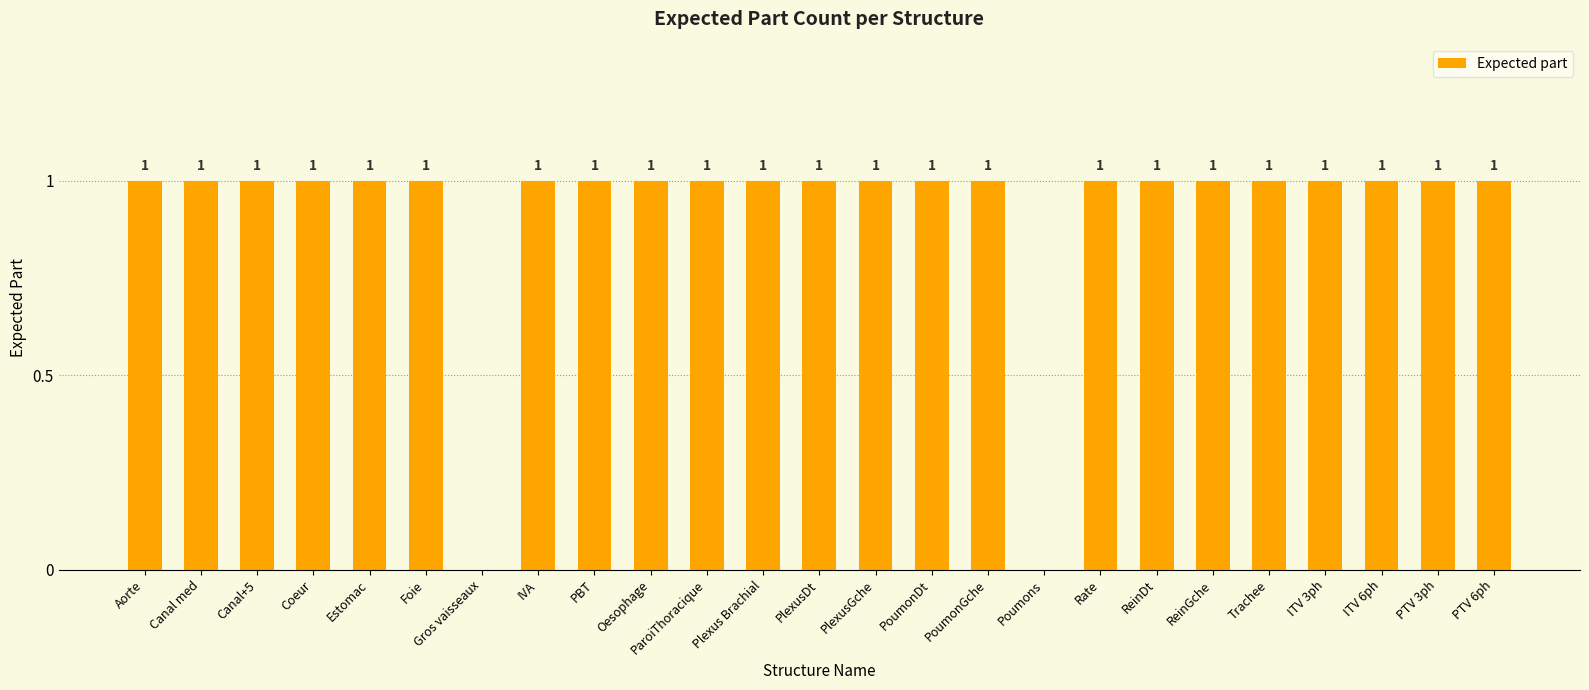

What is the sum of all values?

23